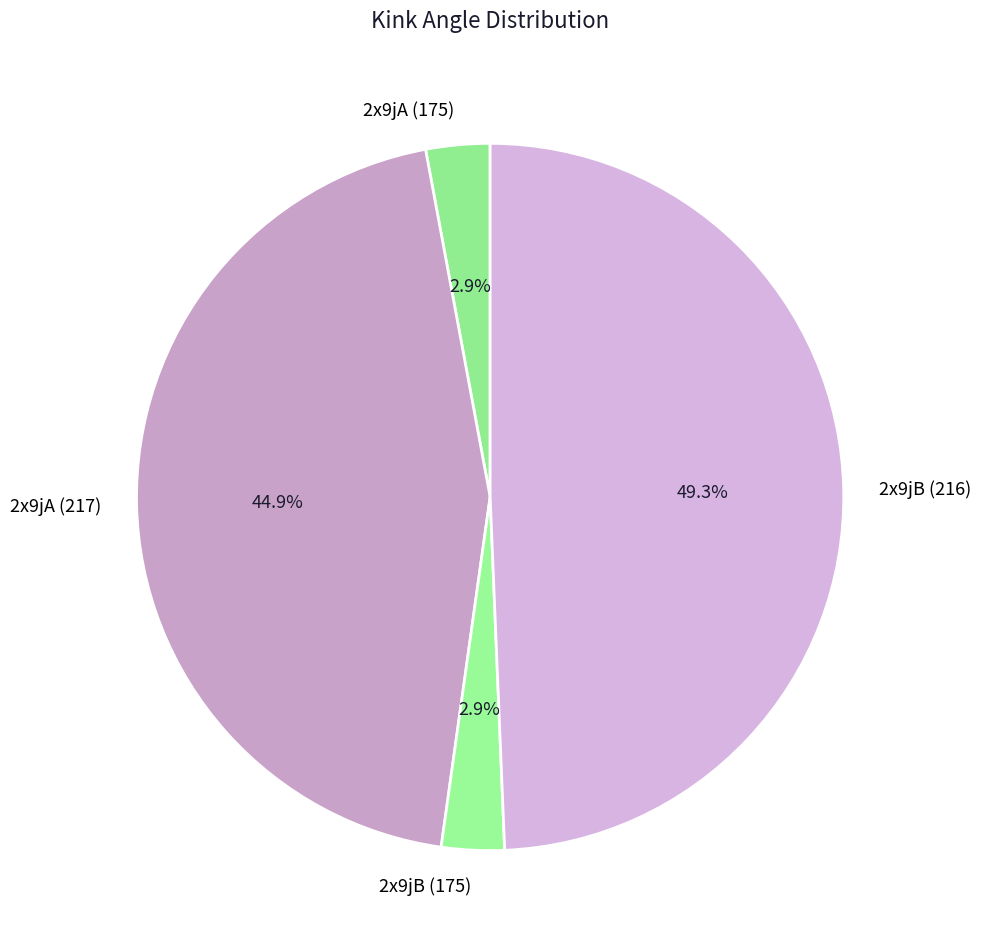

Combined, what portion of the pie is 2x9jB (175) and 2x9jA (175)?

5.8%